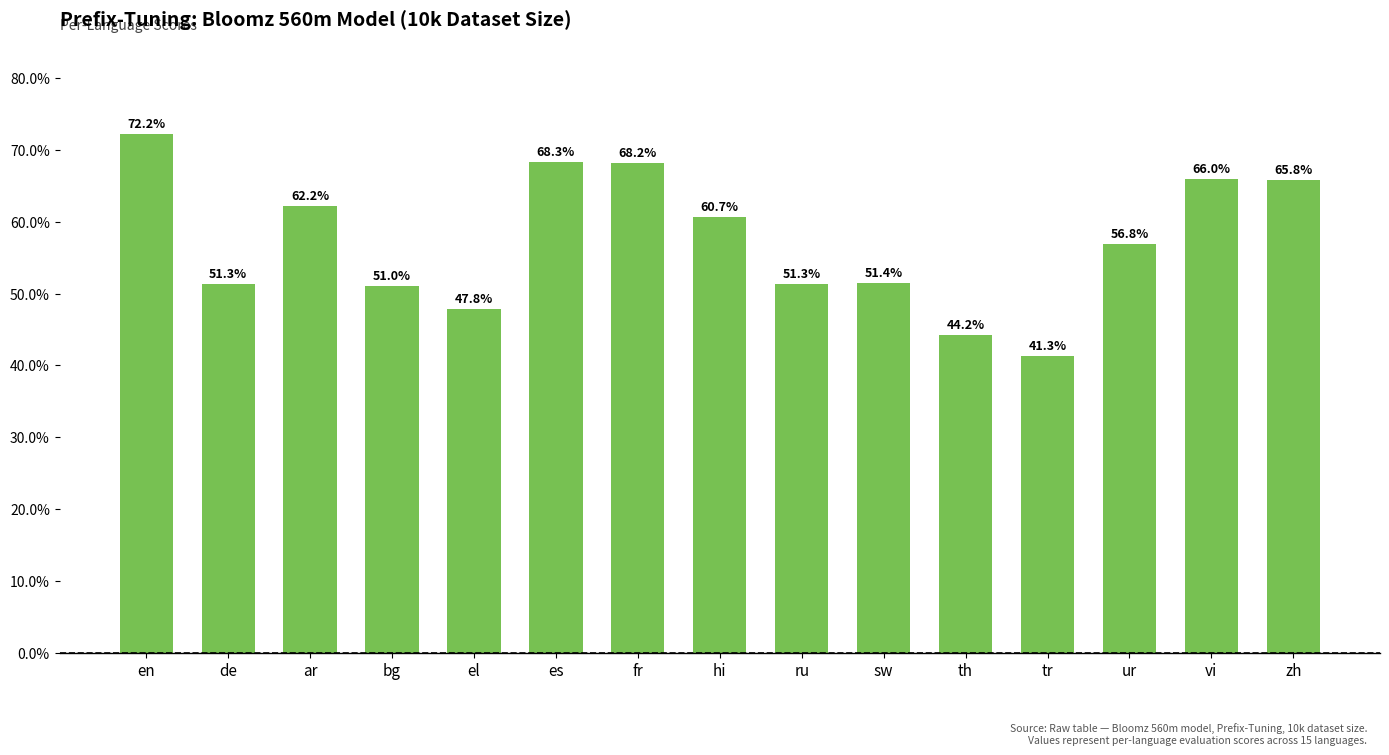

What is the approximate value at el?

0.5